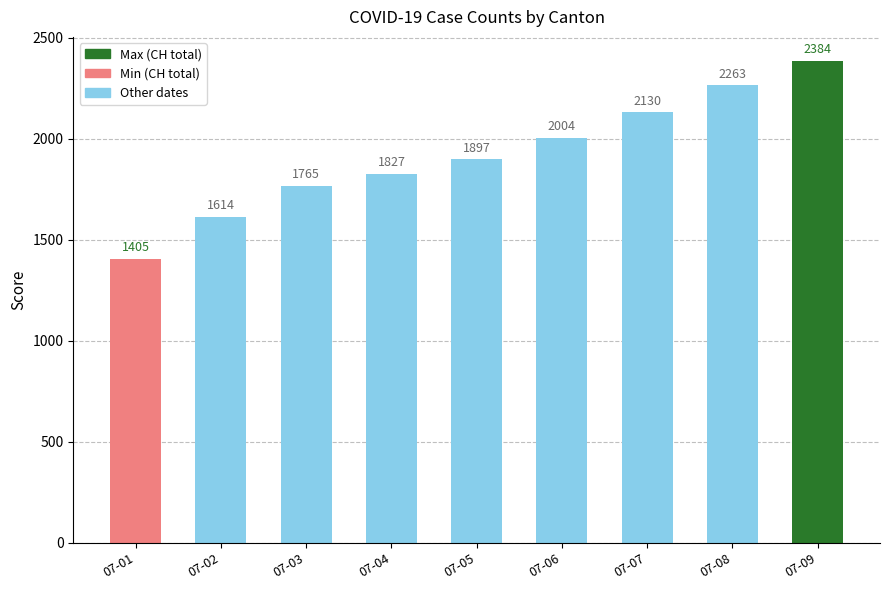

List the labels in order of value, smallest first.

07-01, 07-02, 07-03, 07-04, 07-05, 07-06, 07-07, 07-08, 07-09